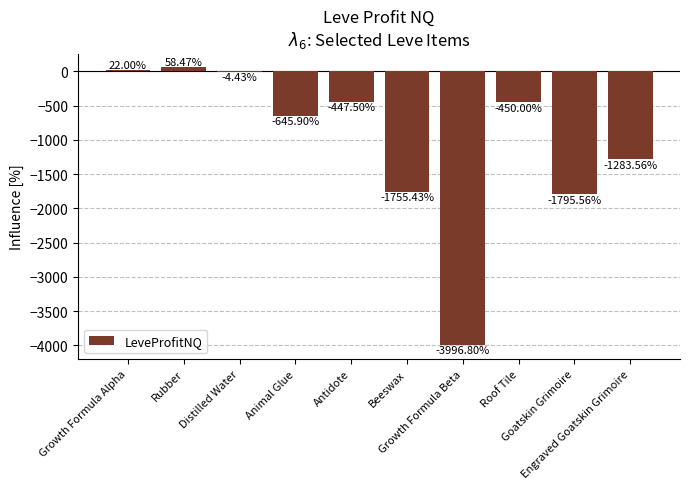

At which label does the data first exceed -450?

Growth Formula Alpha